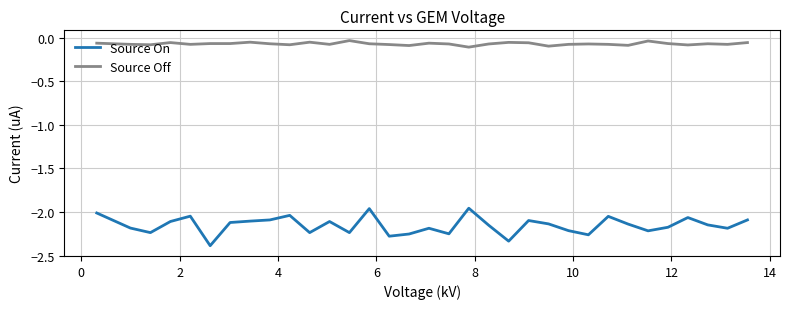

List the series in order of their overall mean, lowest first.

Source On, Source Off